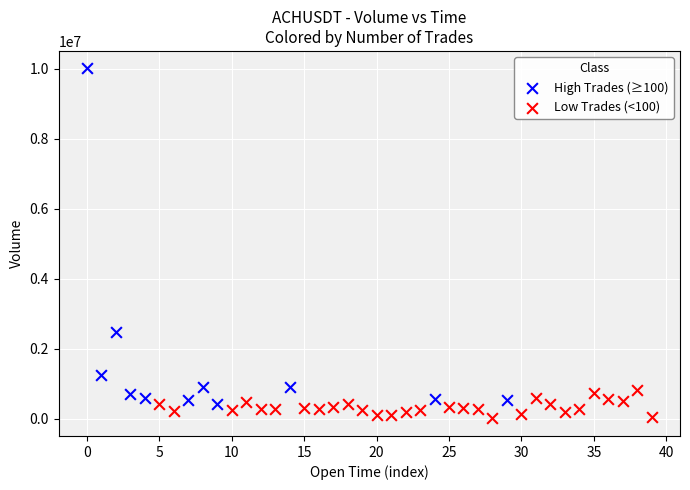

Which series contains the highest Y value?

High Trades (≥100)